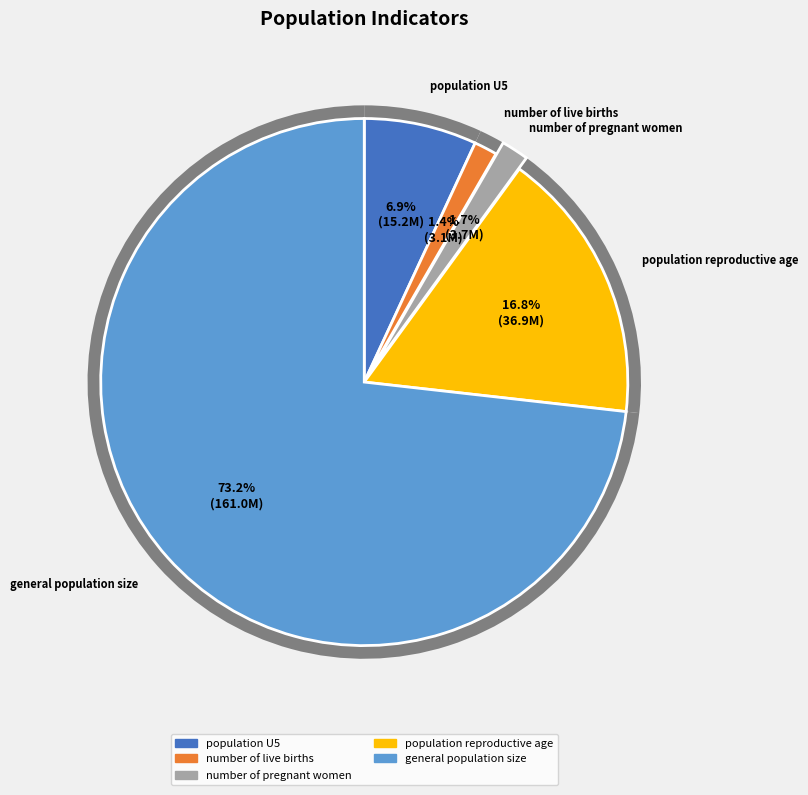

To the nearest percent, what is the combined percentage of general population size and population reproductive age?

90%